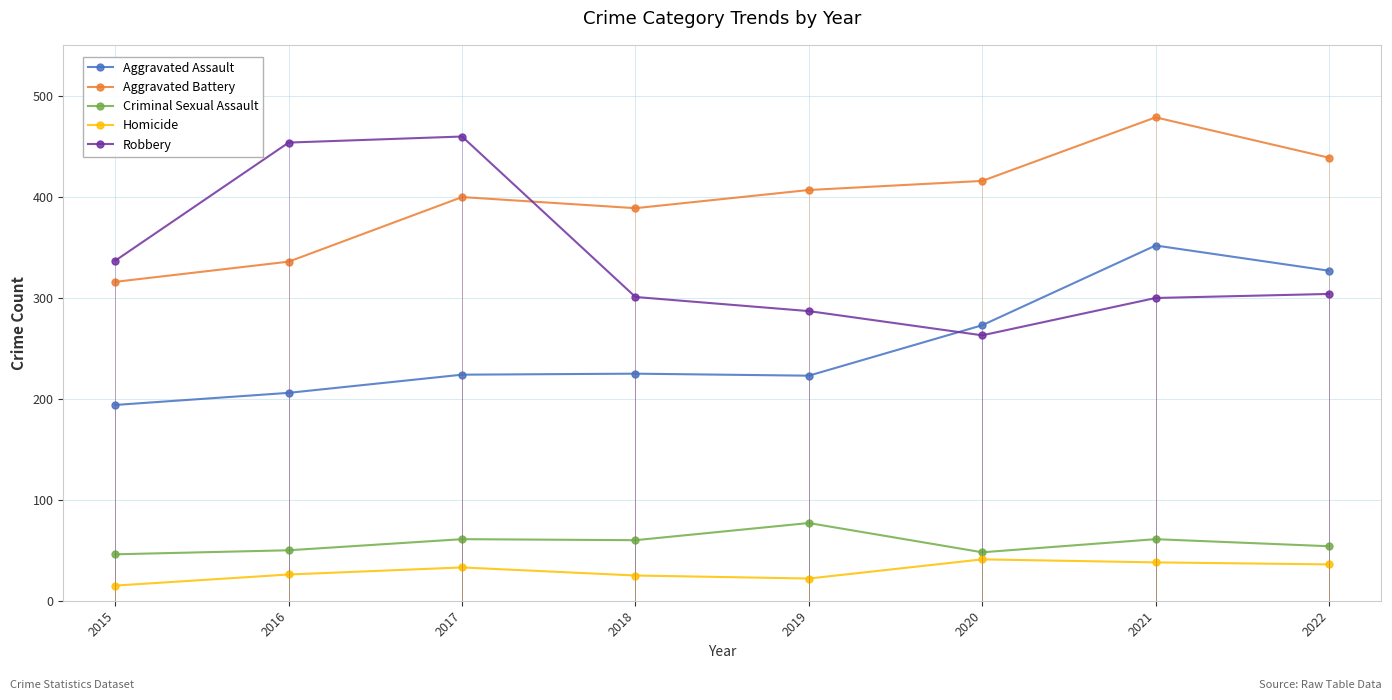

True or false: Homicide and Robbery intersect in this chart.

False